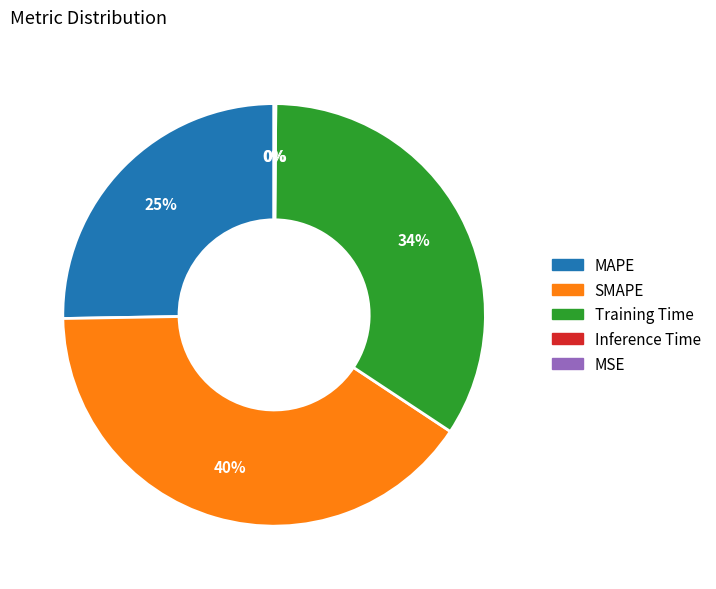

To the nearest percent, what is the difference between the largest and smallest slice percentages?

40%